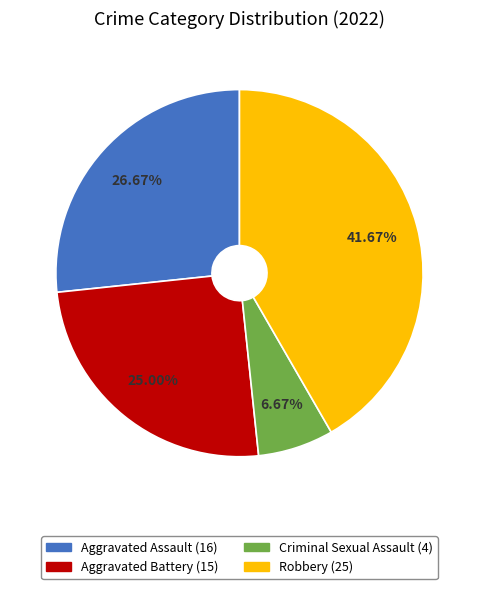

To the nearest percent, what is the difference between the largest and smallest slice percentages?

35%